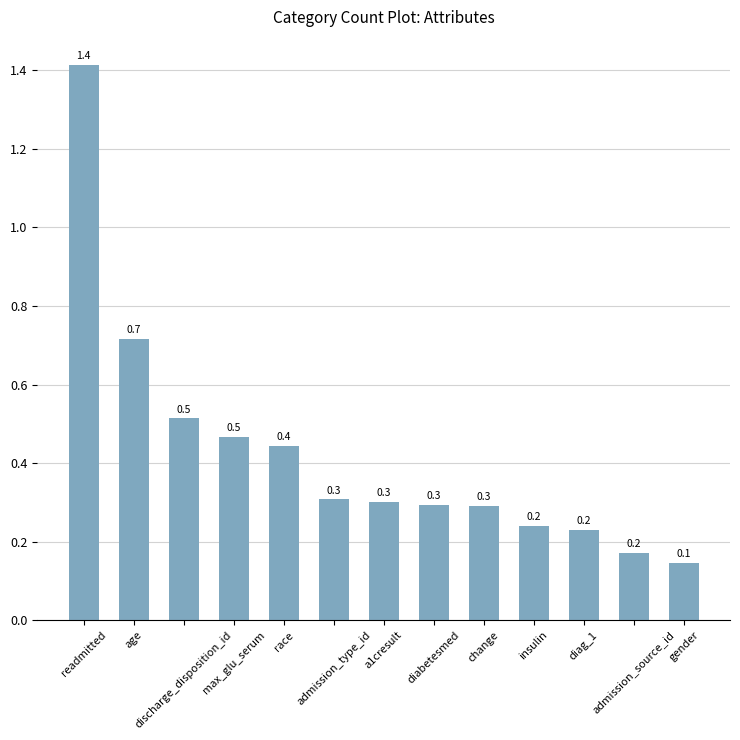

The chart shows a value of 0.3 at a1cresult. True or false?

True